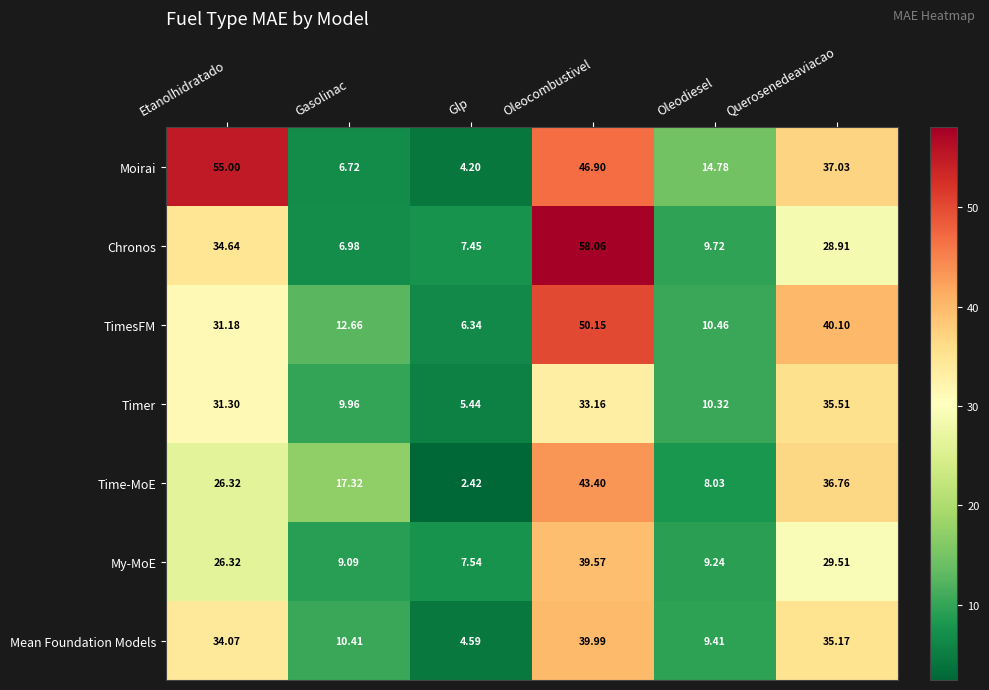

Which series changed the most between Etanolhidratado and Querosenedeaviacao?

Moirai